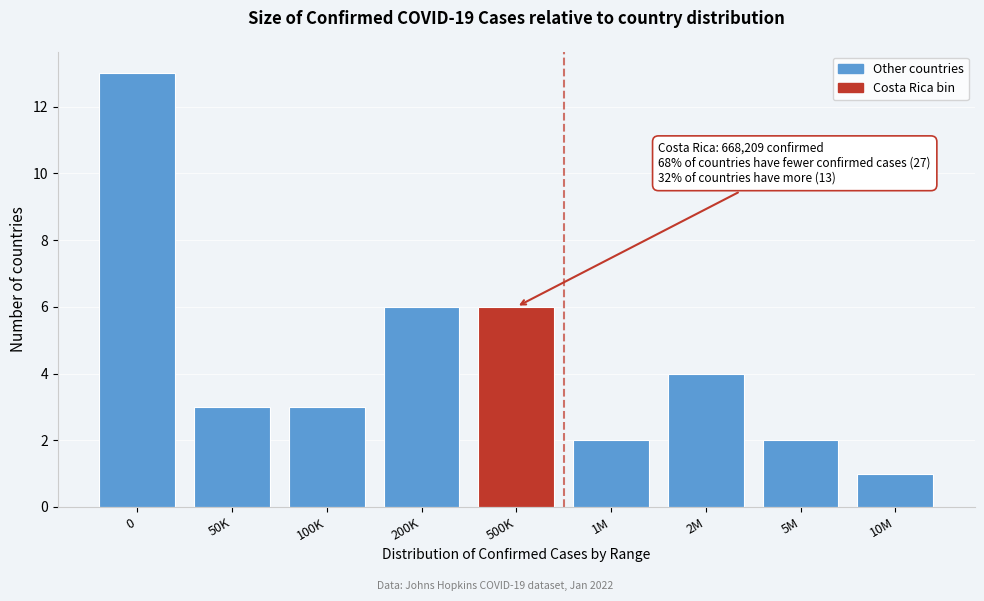

Reading left to right, extract all data points from this chart.

13	3	3	6	6	2	4	2	1